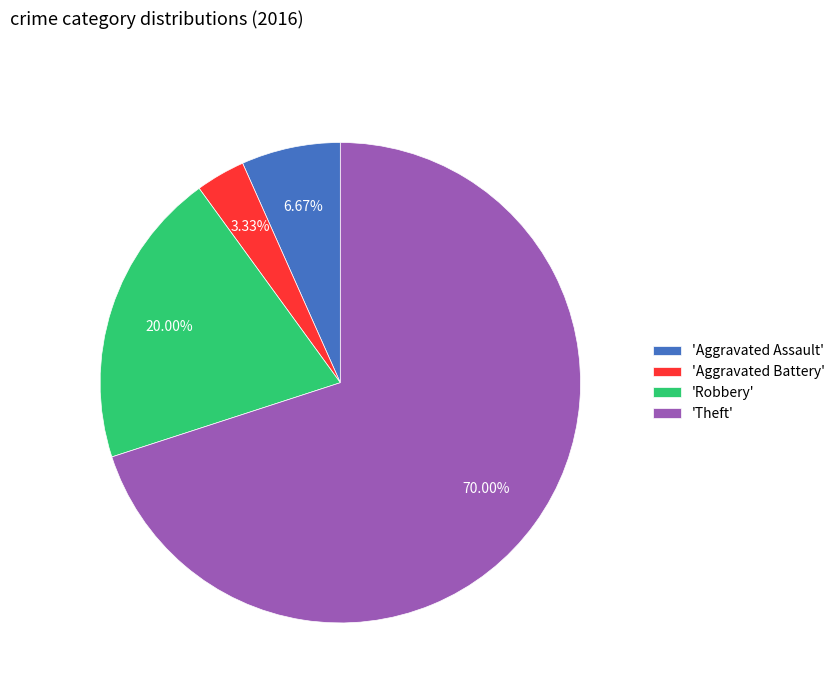

To the nearest percent, what is the average slice percentage?

25%